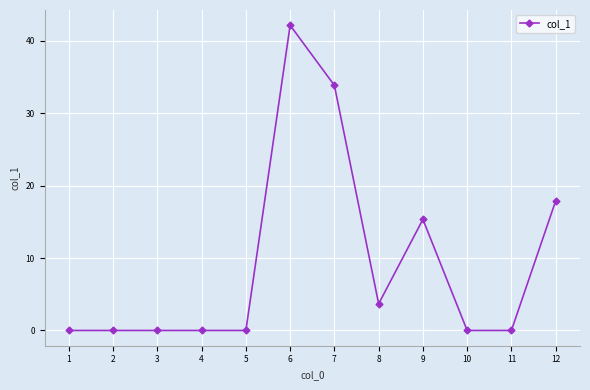

True or false: there are more than 0 points higher than both neighbors.

True